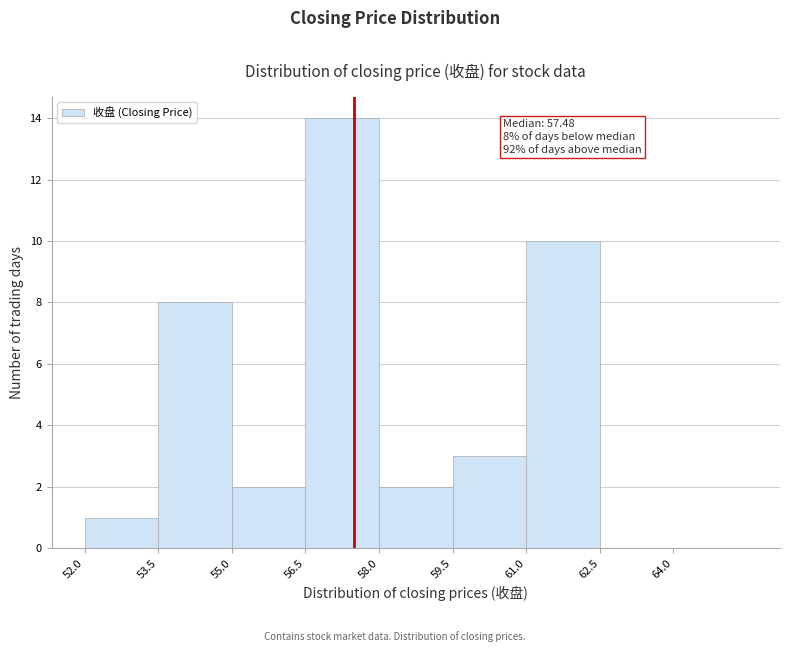

Which range on the x-axis has the tallest bar?

56.5 to 58.0